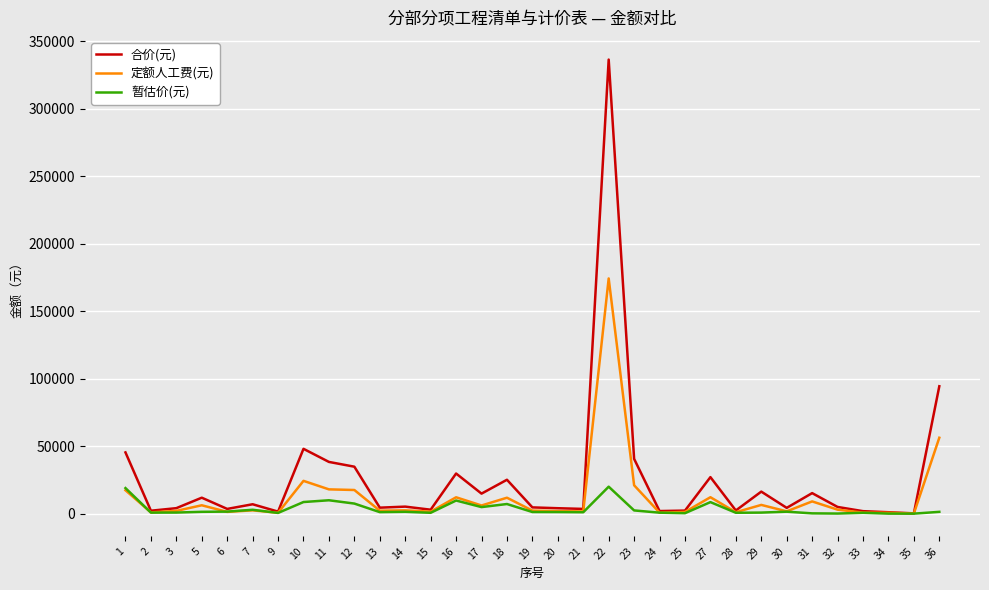

What is the highest value of the 合价(元) series?

336337.7